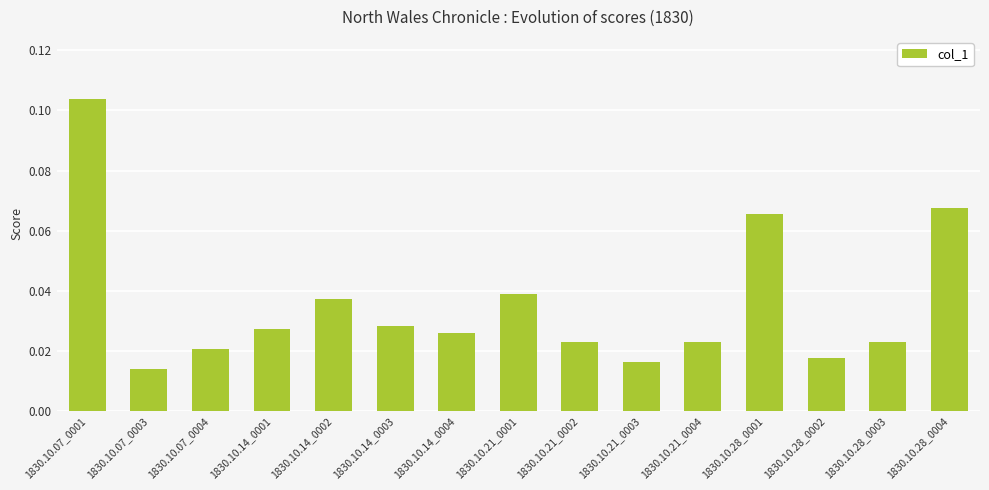

True or false: the data shows 0.0 at 1830.10.28_0004.

False